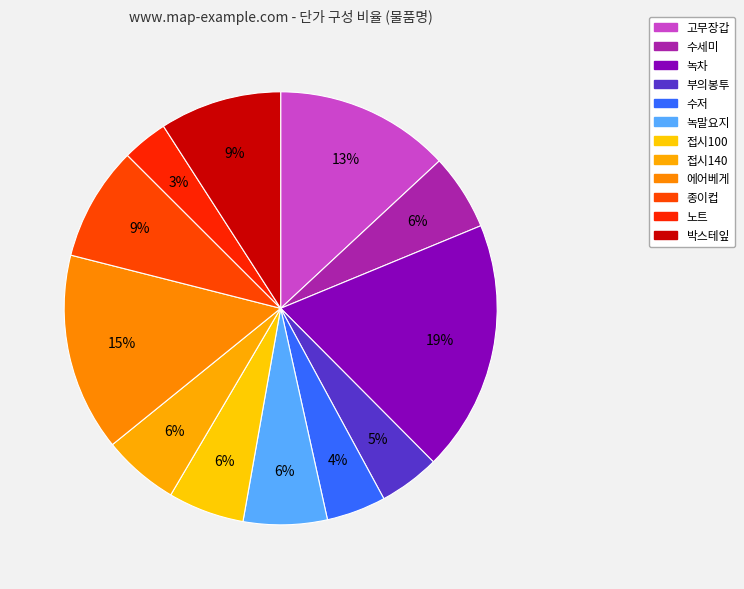

How many slices are in this pie chart?

12